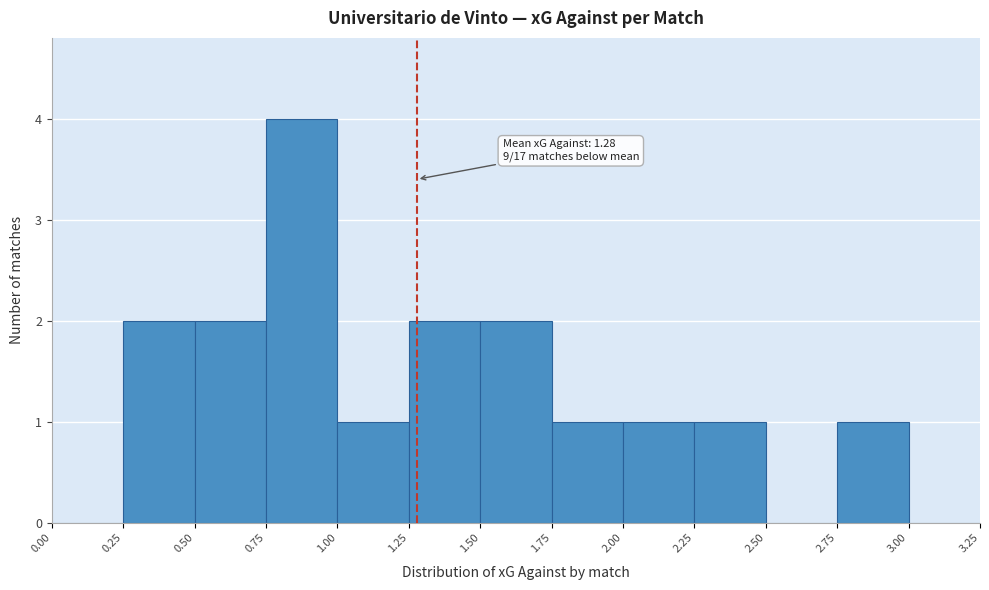

Over which range of the x-axis is the bar tallest?

0.75 to 1.00